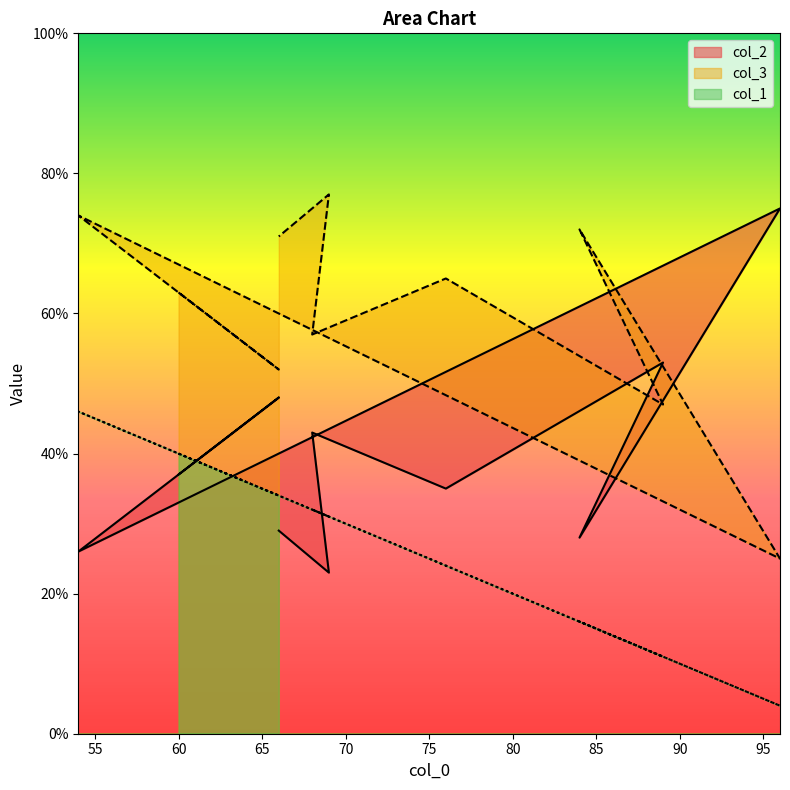

How many lines are shown in the chart?

3